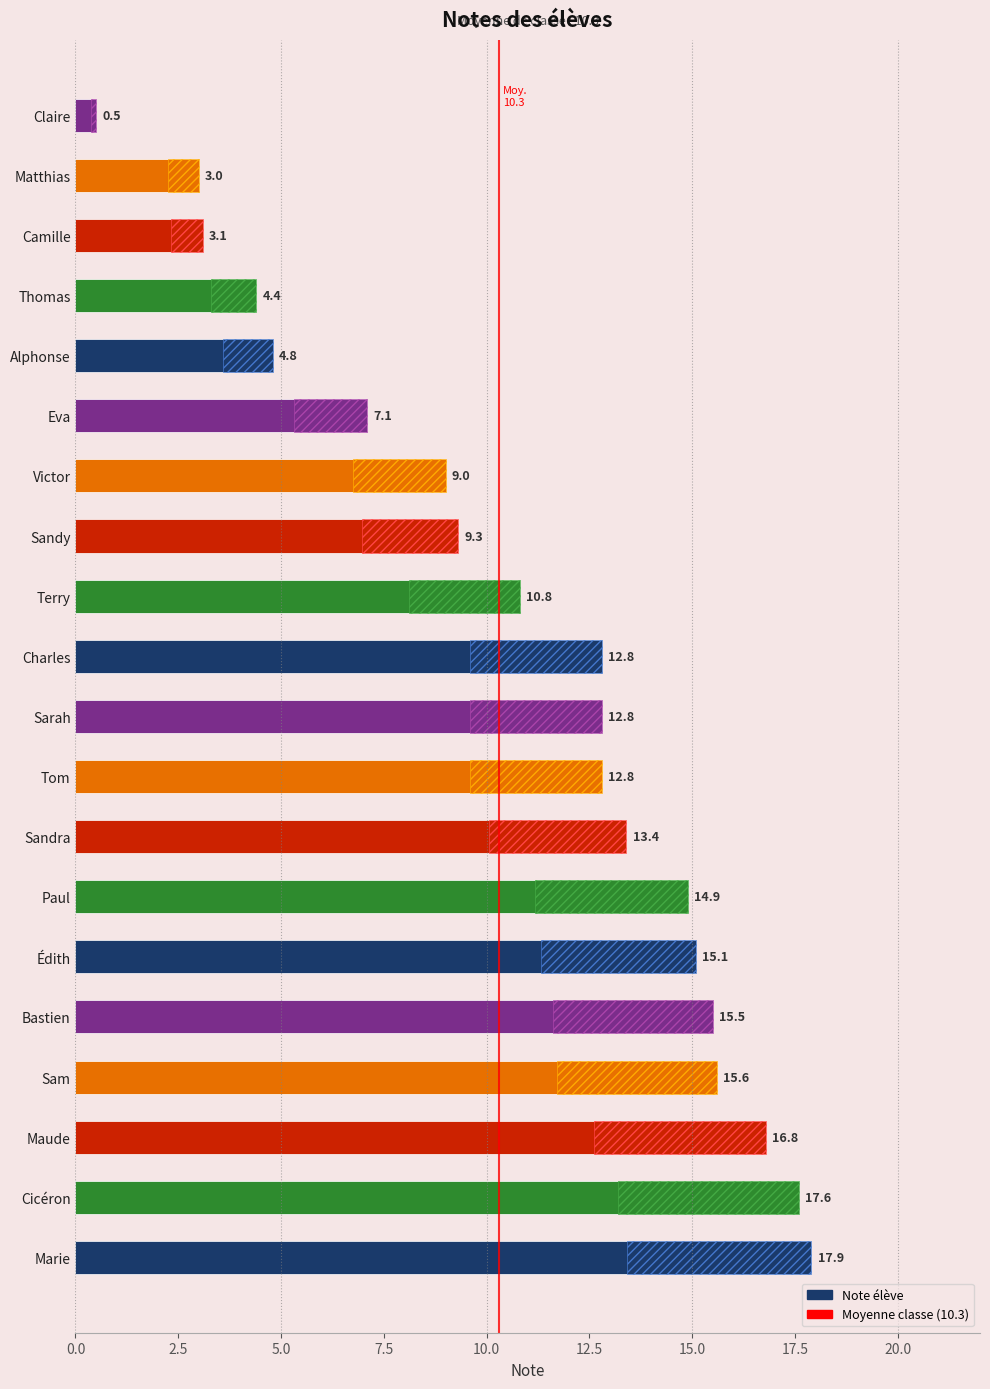

What is the difference between the second highest and second lowest values?

14.6